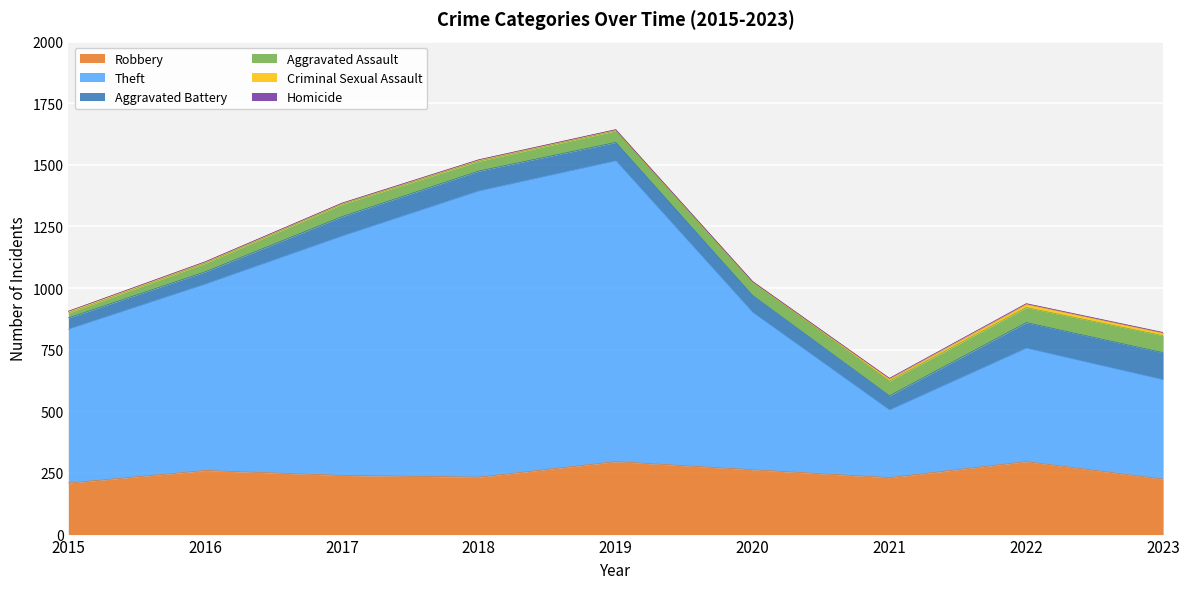

How many interior local valleys does the Criminal Sexual Assault series have?

2